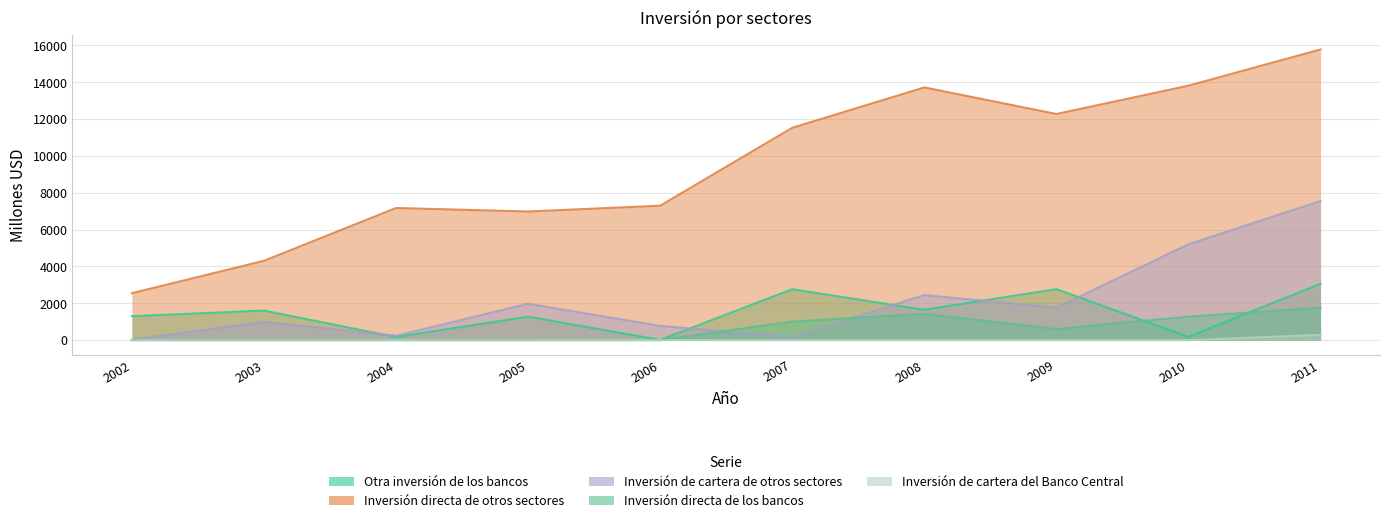

What is the value of the Inversión directa de otros sectores point at the 2nd from the left?

4307